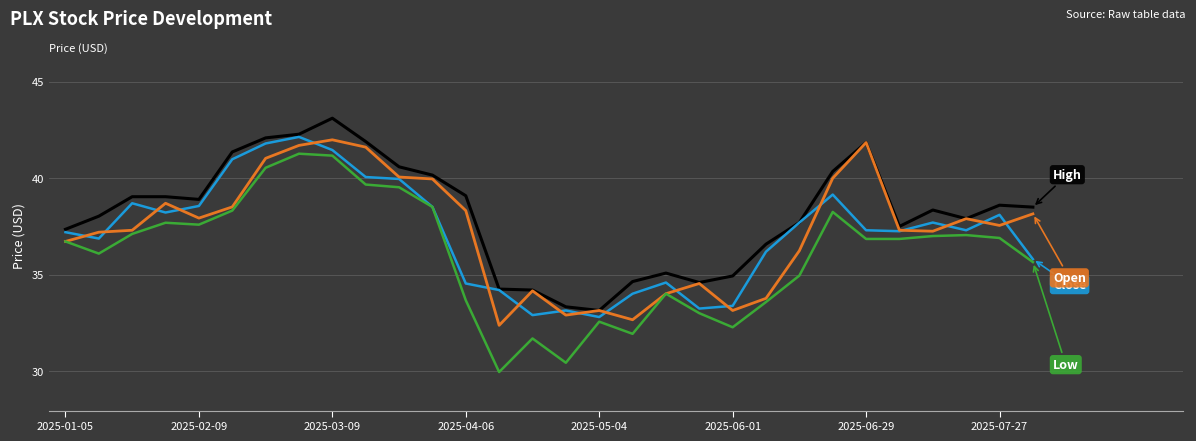

What is the greatest value displayed?

43.1